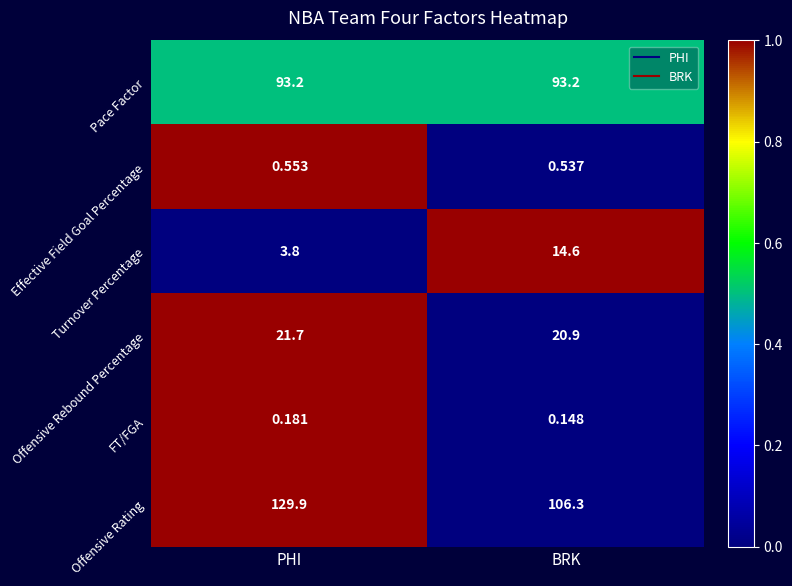

What is the spread (max minus min) of values at PHI?

129.7